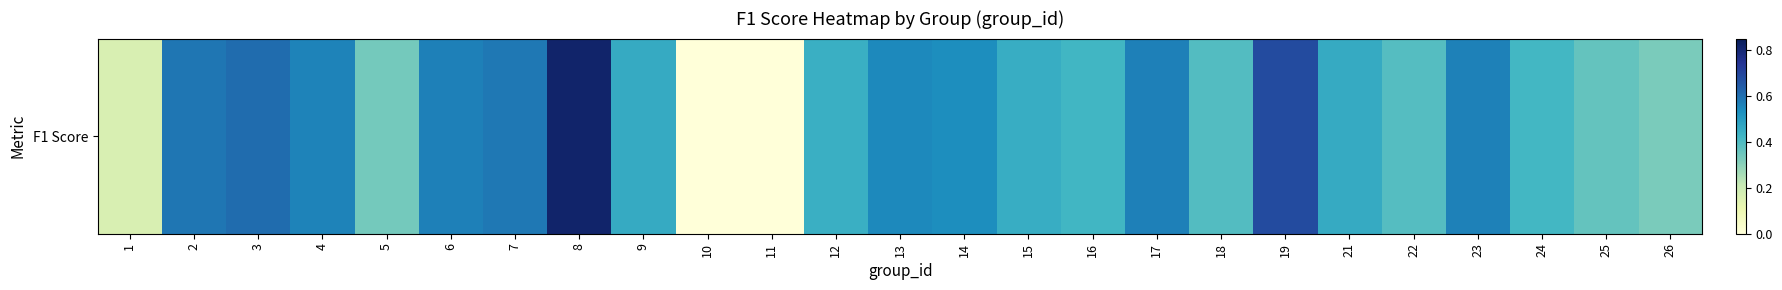

Count the number of categories in the chart.

25